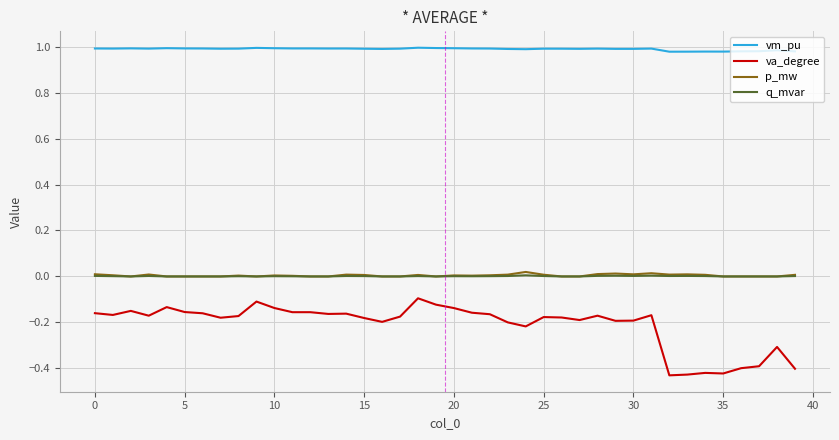

True or false: q_mvar and vm_pu cross at least once.

False